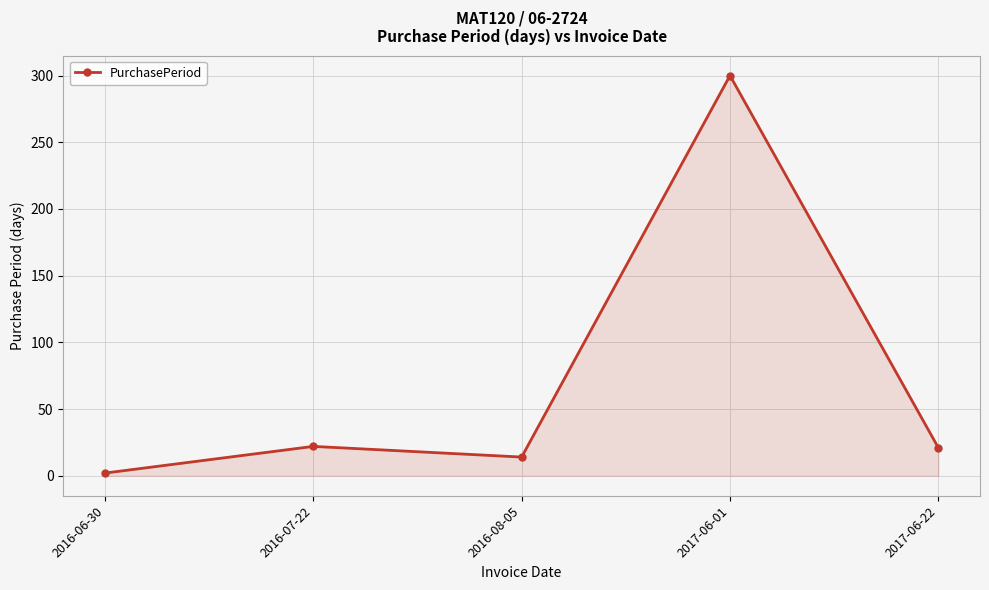

Does the chart display data point markers on the line(s)?

Yes